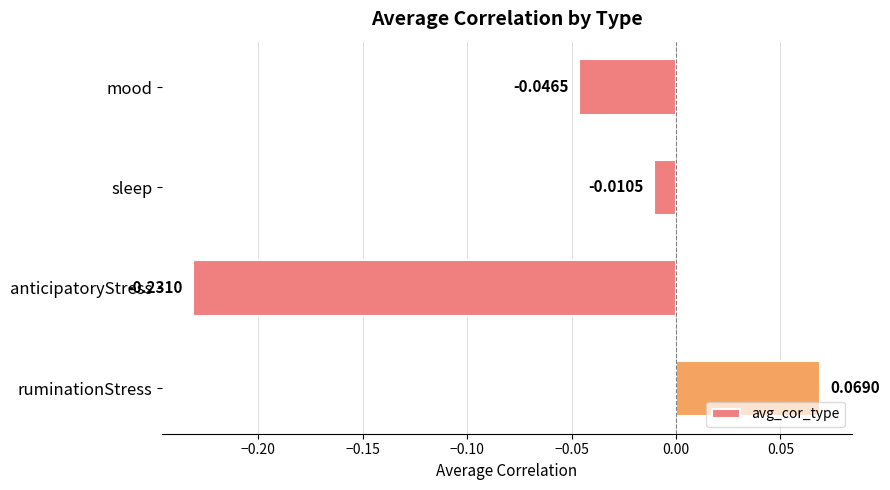

How many bars are there in total?

4